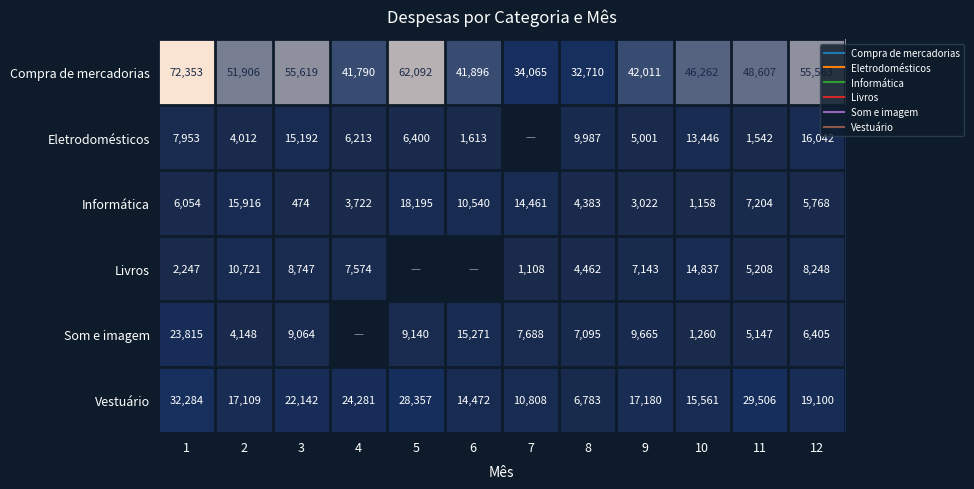

At which label is Informática closest to 9334?

6